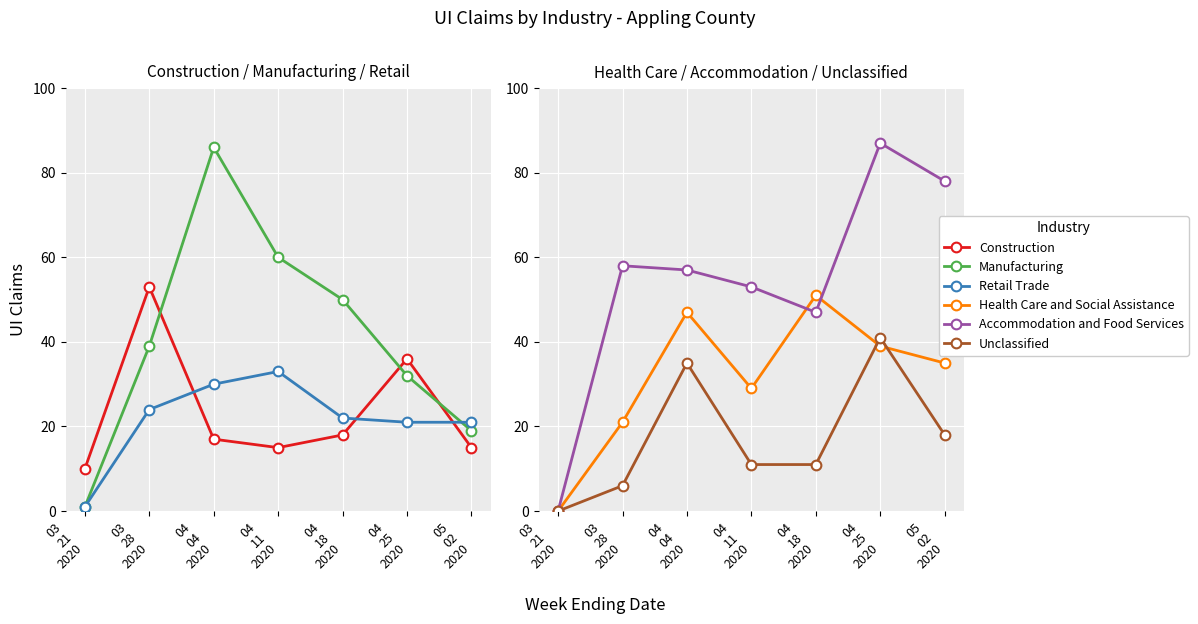

Which series has the widest spread of values?

Accommodation and Food Services